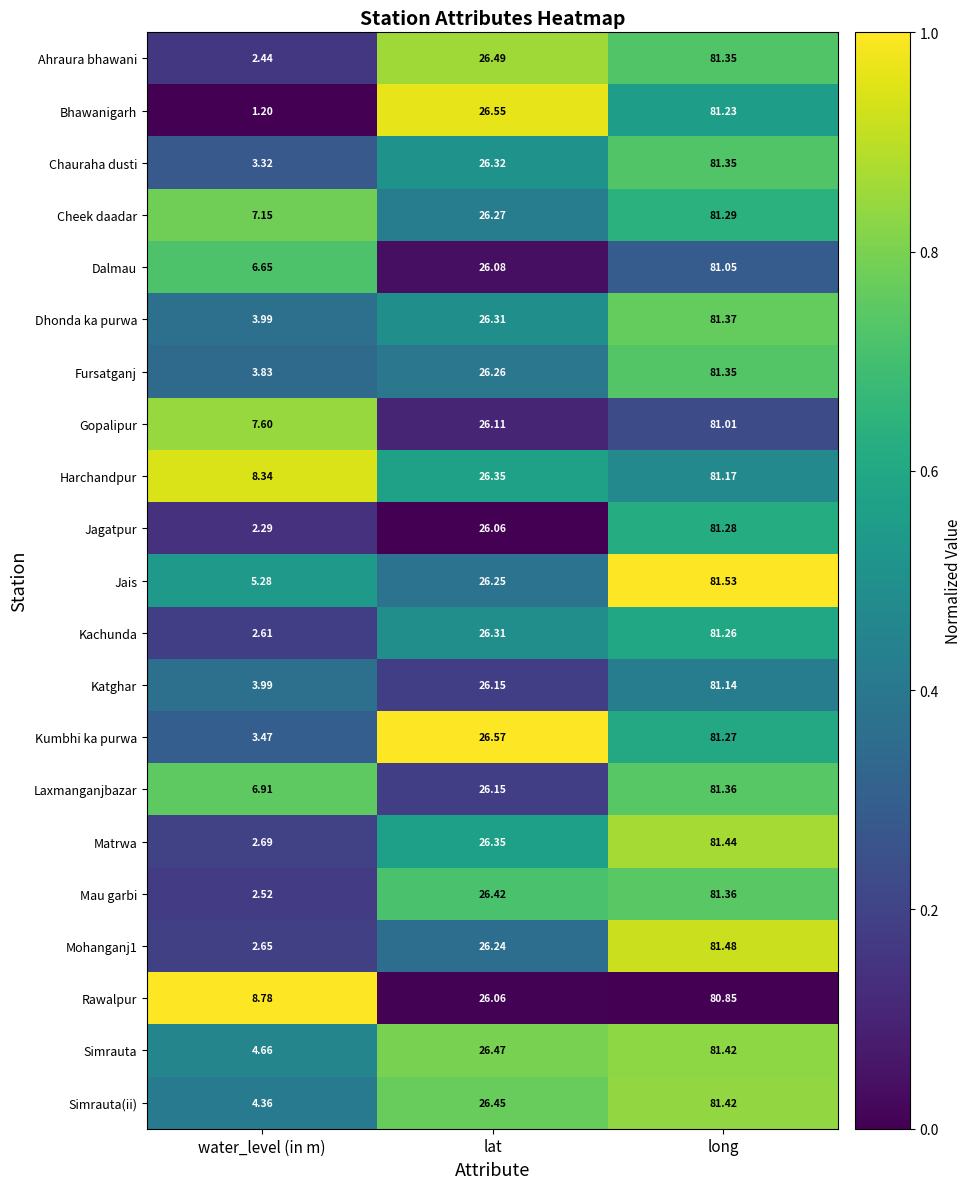

What is the total value across all series at long?

1707.0